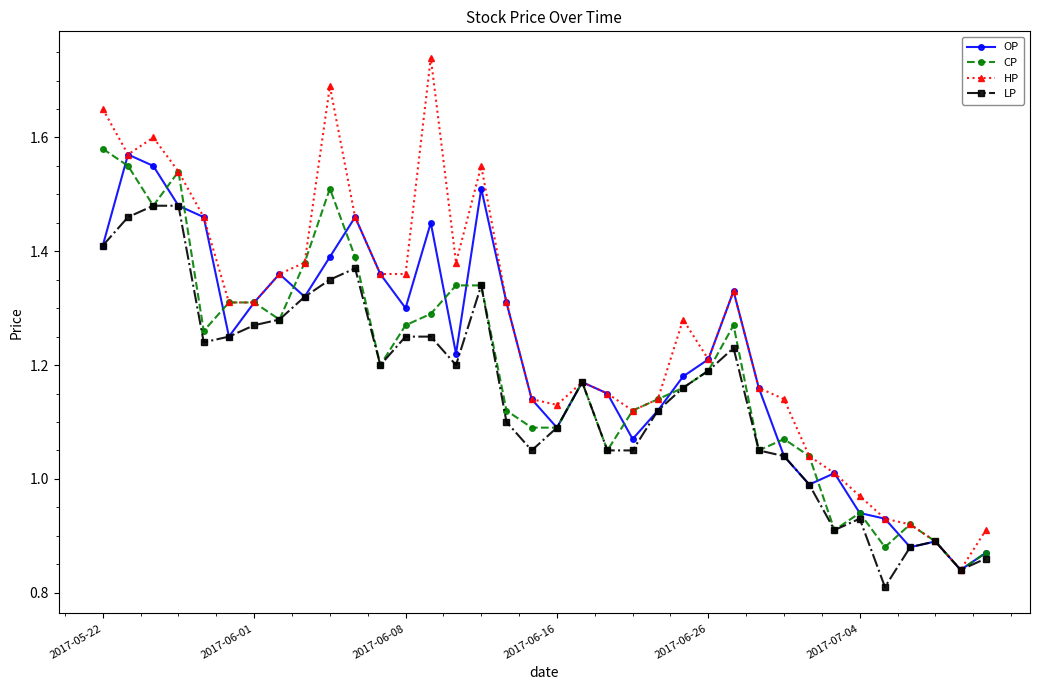

Which series has the widest spread of values?

HP